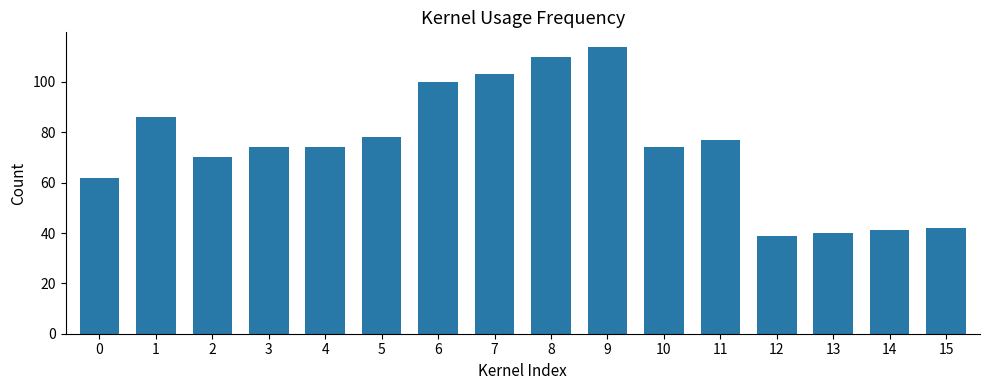

What is the difference between the values at 0 and 8?

48